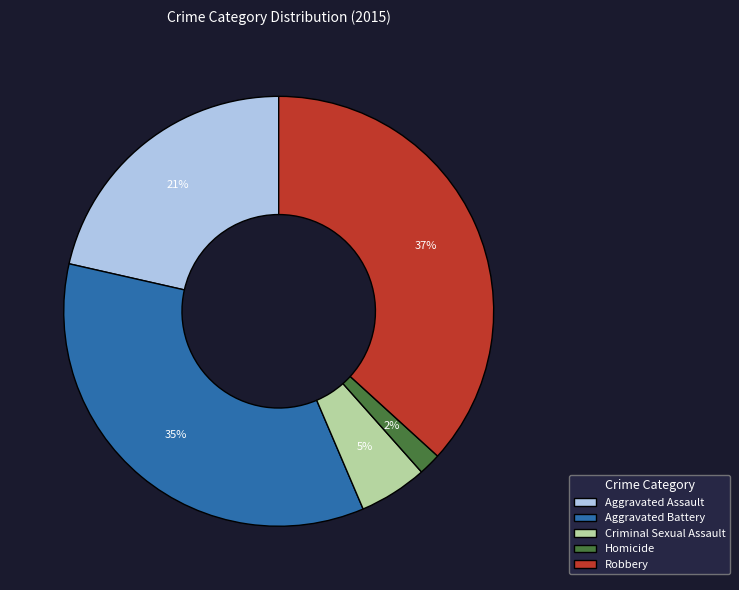

How many segments does this pie chart have?

5